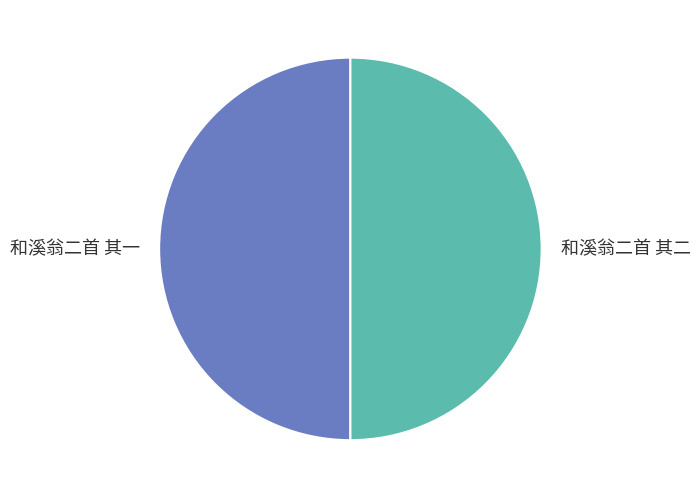

True or false: 和溪翁二首 其二 accounts for 57% of the total.

False